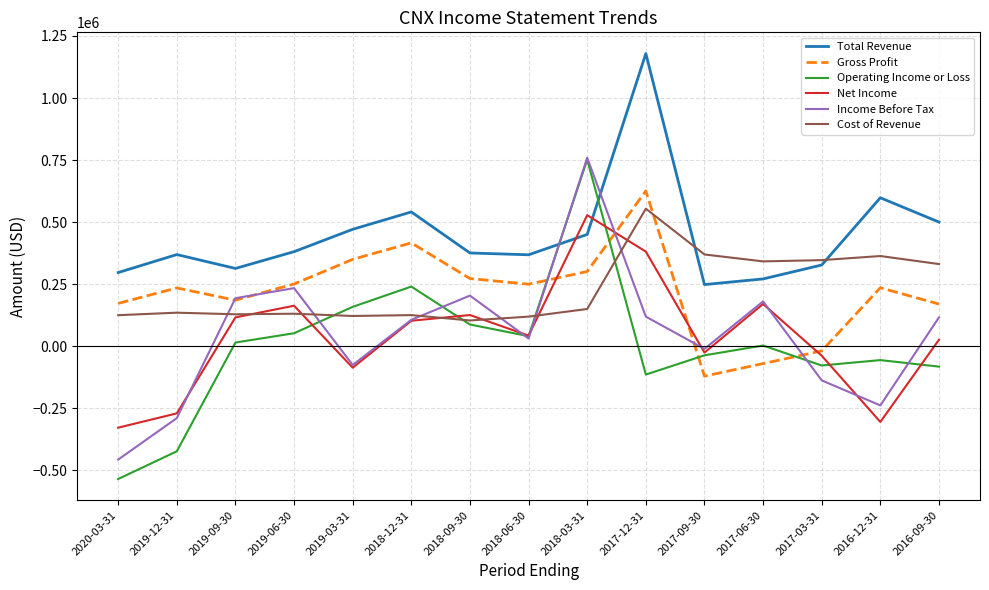

Between 2019-12-31 and 2019-09-30, which series saw the biggest shift?

Income Before Tax